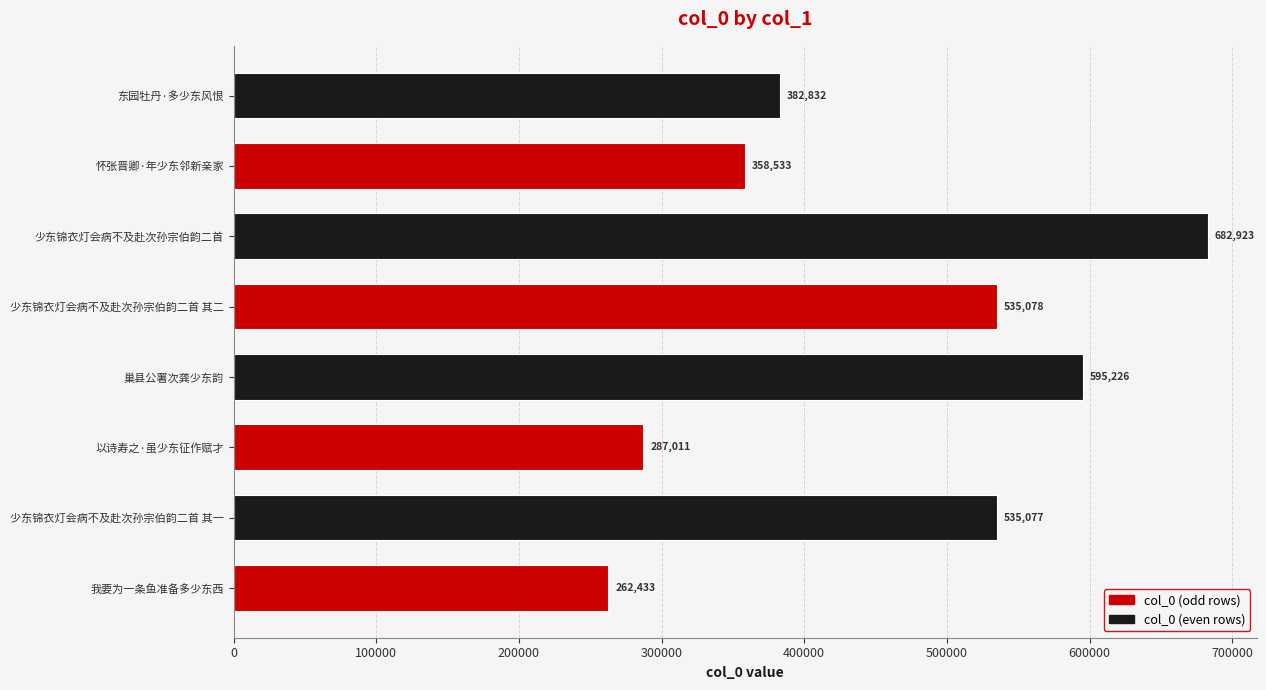

What is the greatest value displayed?

682923